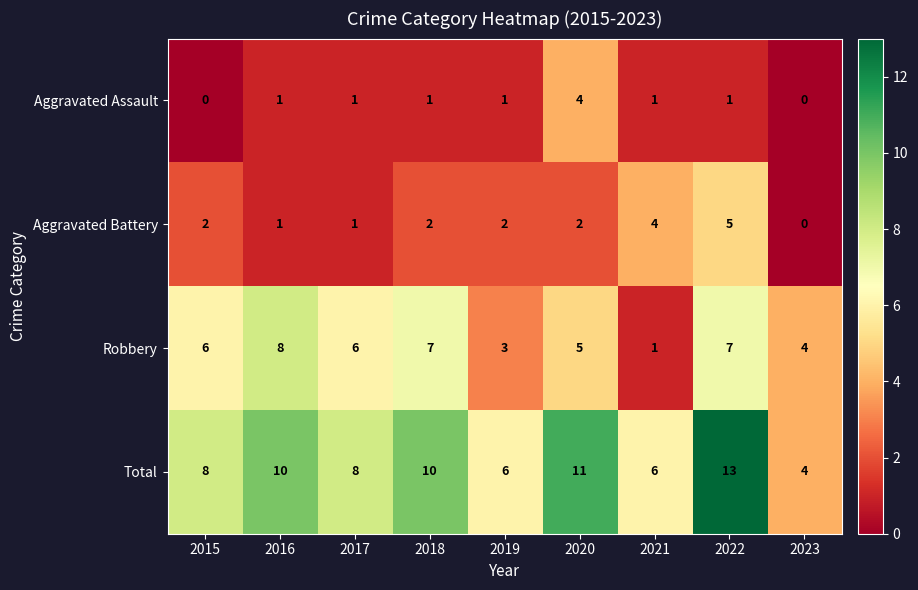

Which series has the largest range (max minus min)?

Total